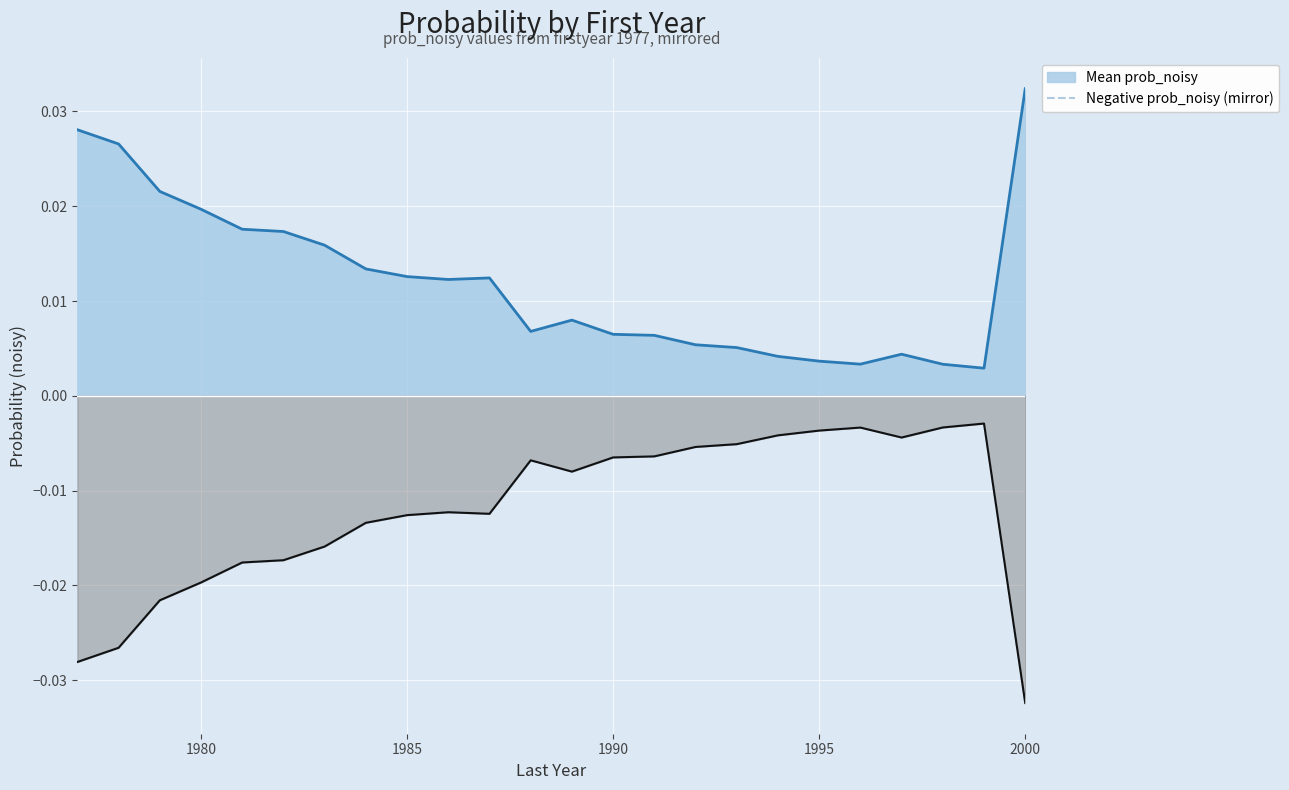

Rank the series by their average value, from highest to lowest.

Mean prob_noisy, Negative prob_noisy (mirror)